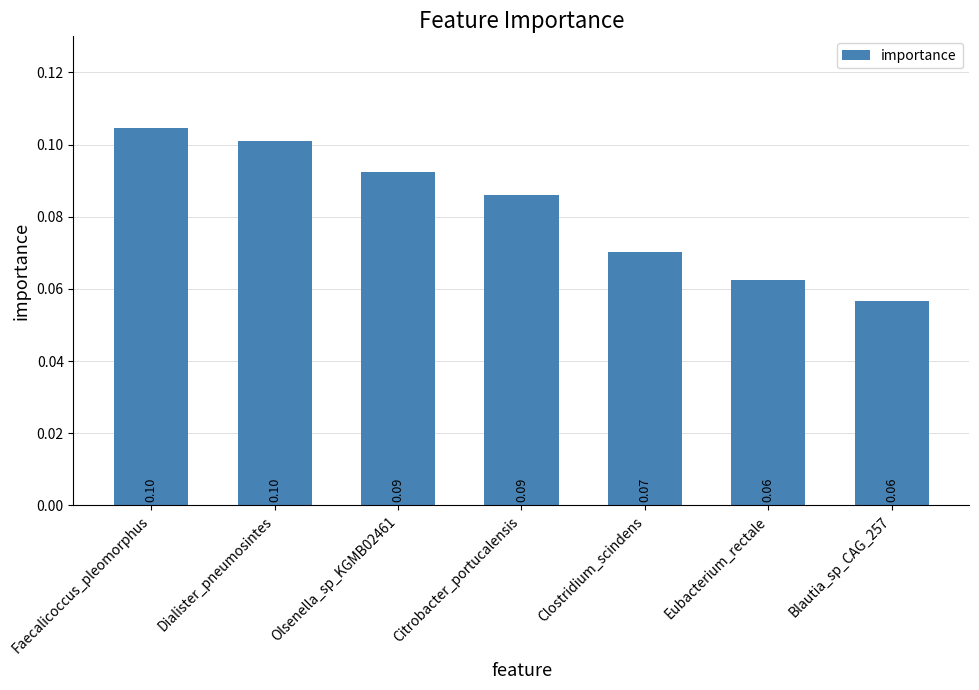

What is the label of the 2nd bar from the right?

Eubacterium_rectale